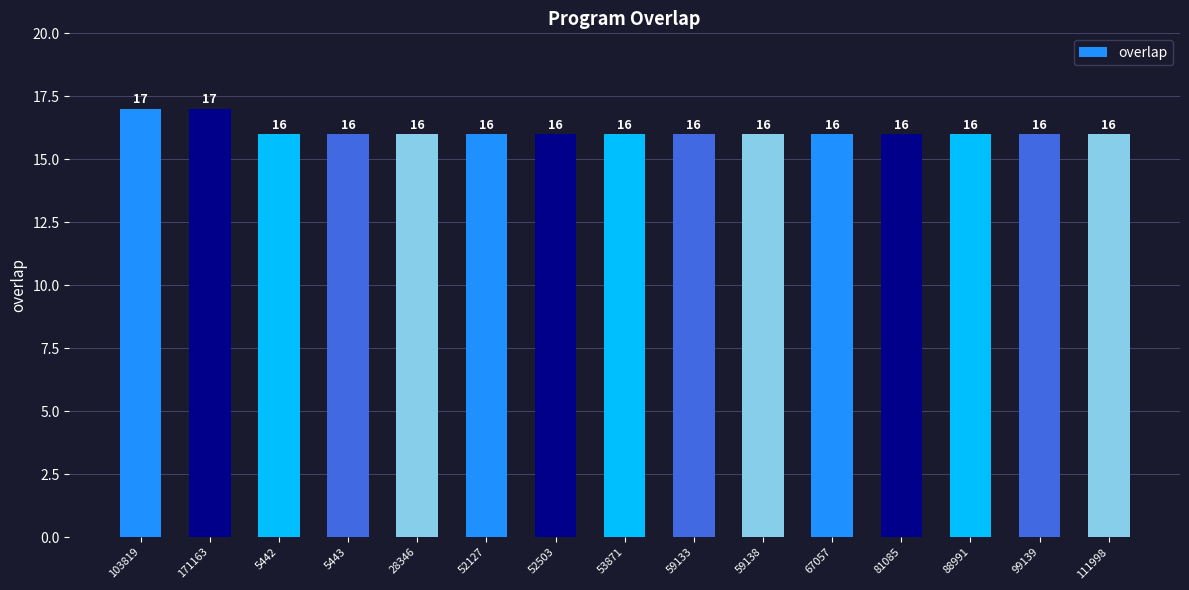

The value at 88991 is 16. True or false?

True